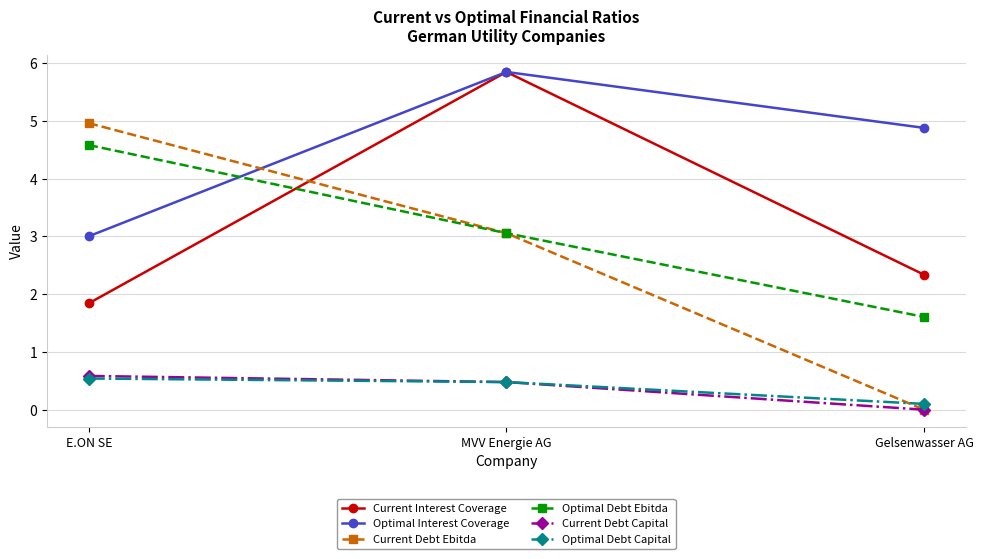

How many Current Debt Ebitda values are between 0 and 4?

2